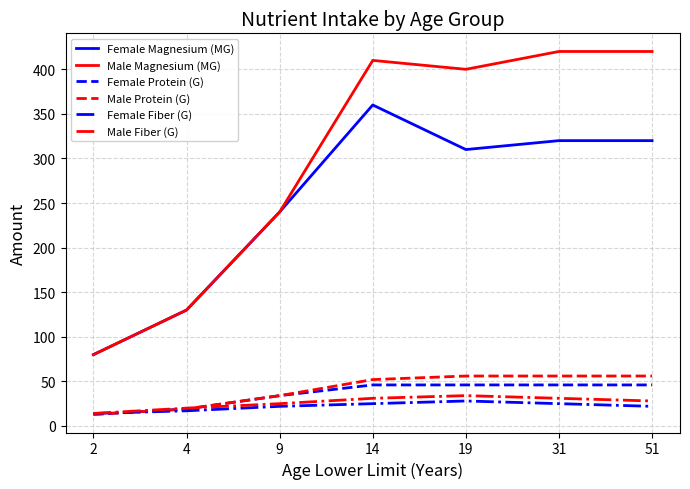

Which series has the largest range (max minus min)?

Male Magnesium (MG)